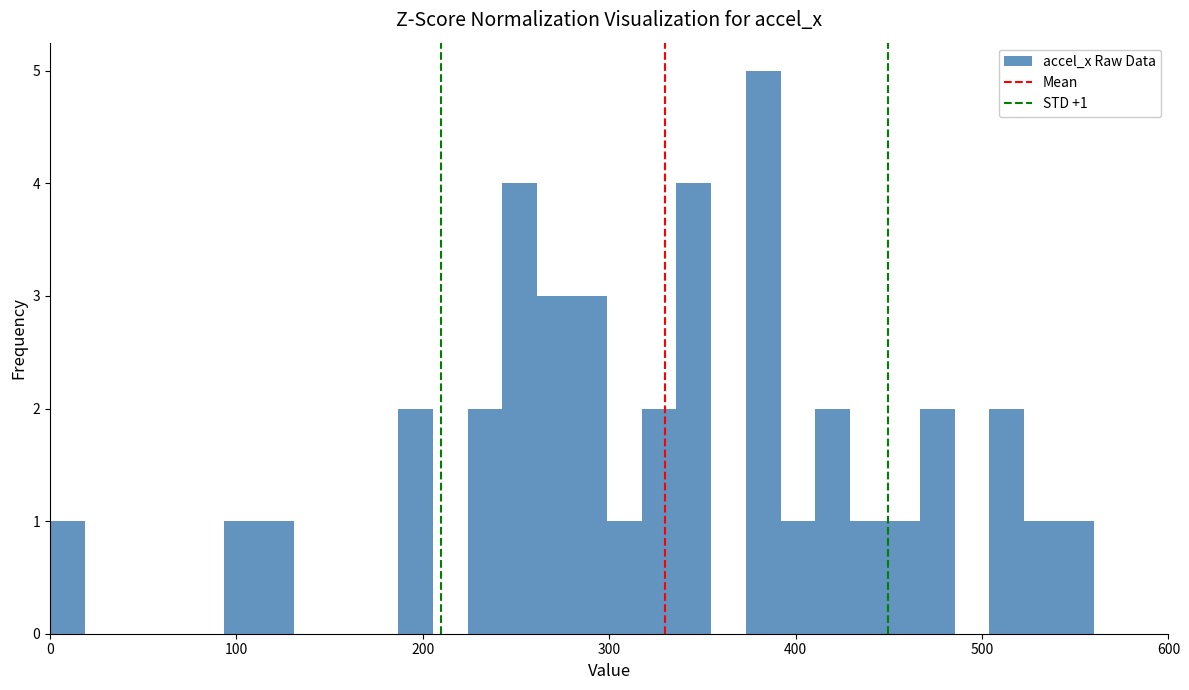

Read against the x-axis, roughly where is the centre of the tallest bar?

380